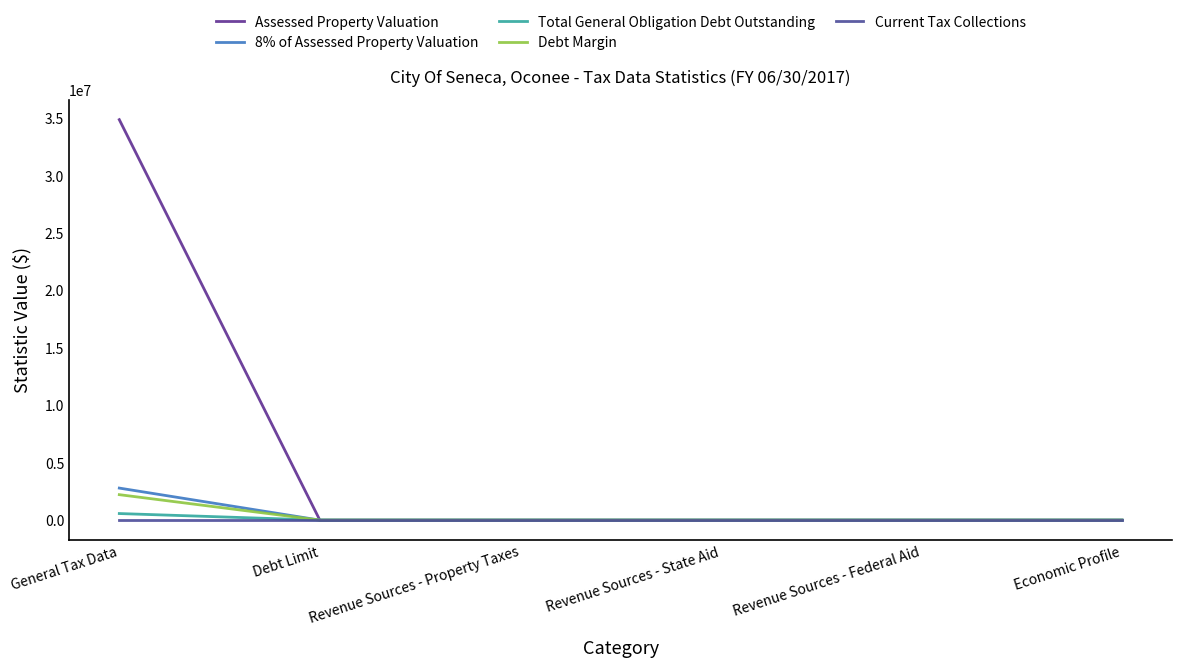

Does the chart have visible grid lines?

No